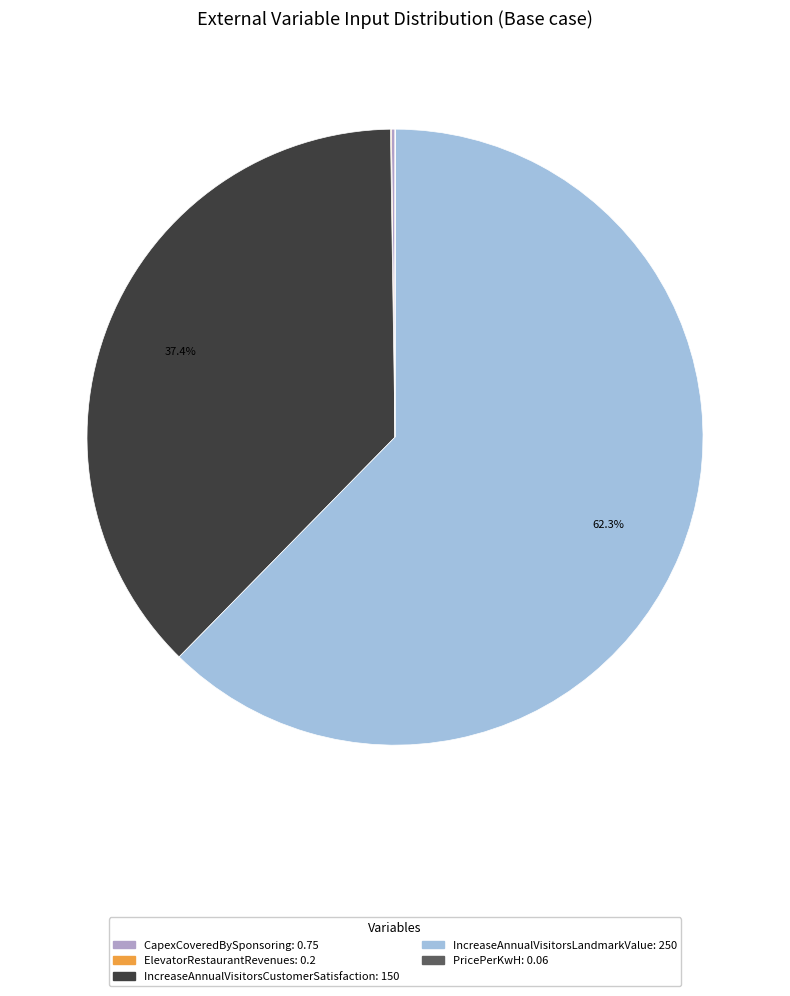

Which slice represents more than half of the pie?

IncreaseAnnualVisitorsLandmarkValue